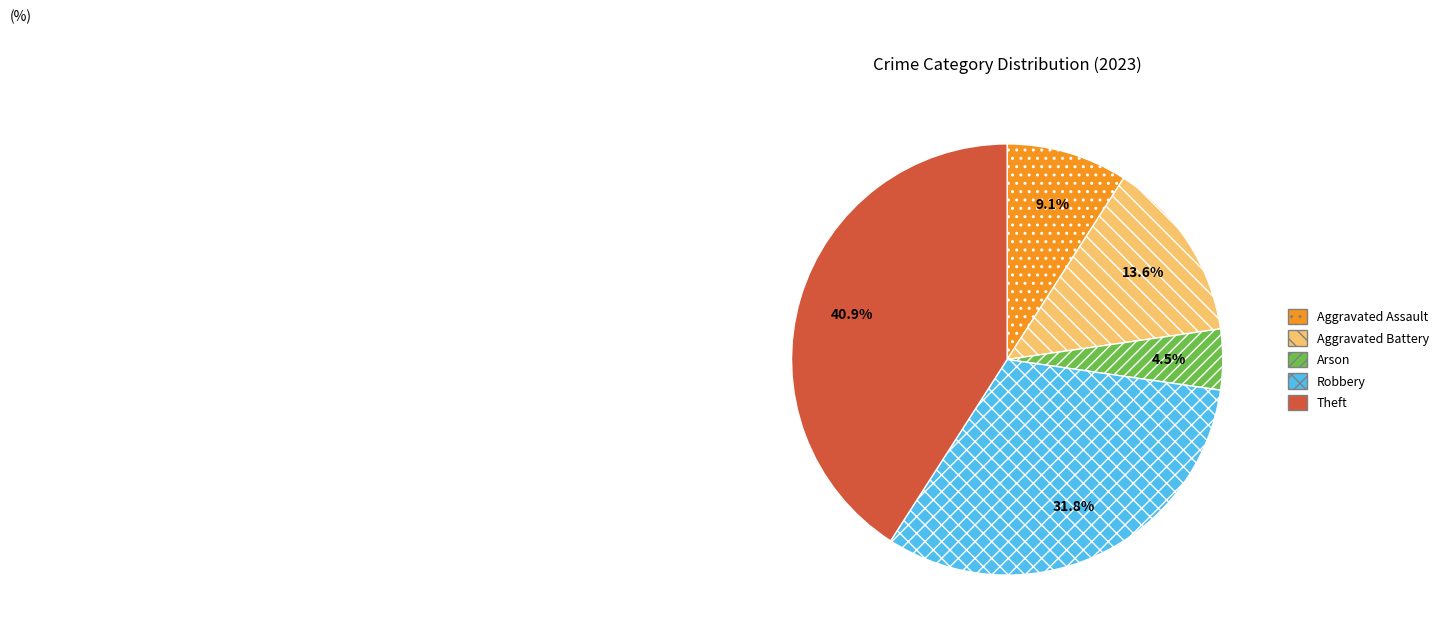

What is the ratio of the value at Aggravated Assault to the value at Theft?

0.2